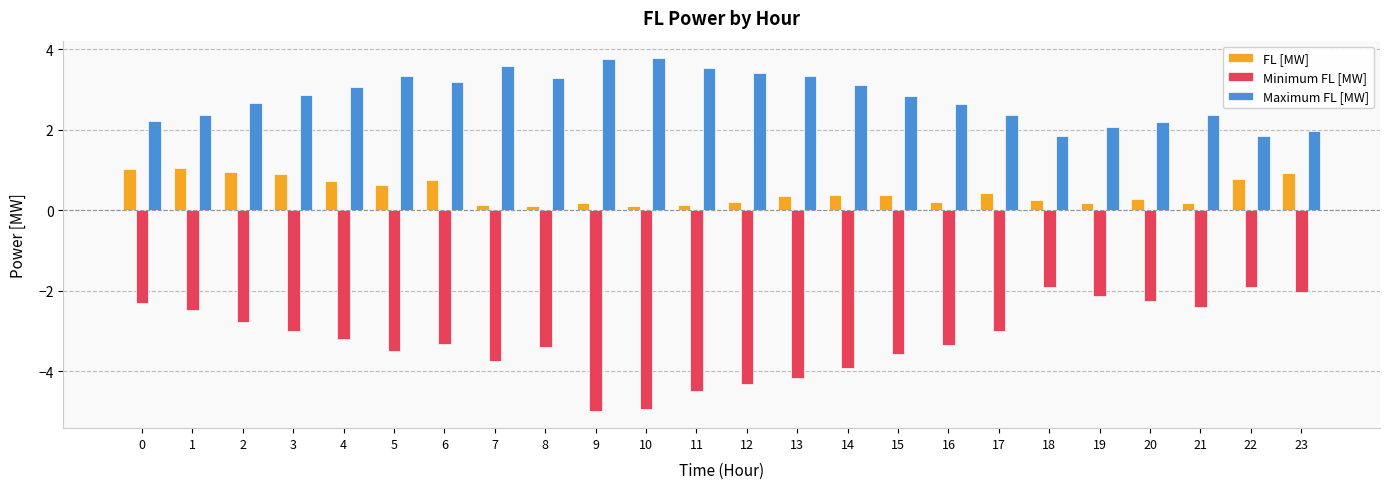

What is the sum of all Maximum FL [MW] values?

67.7